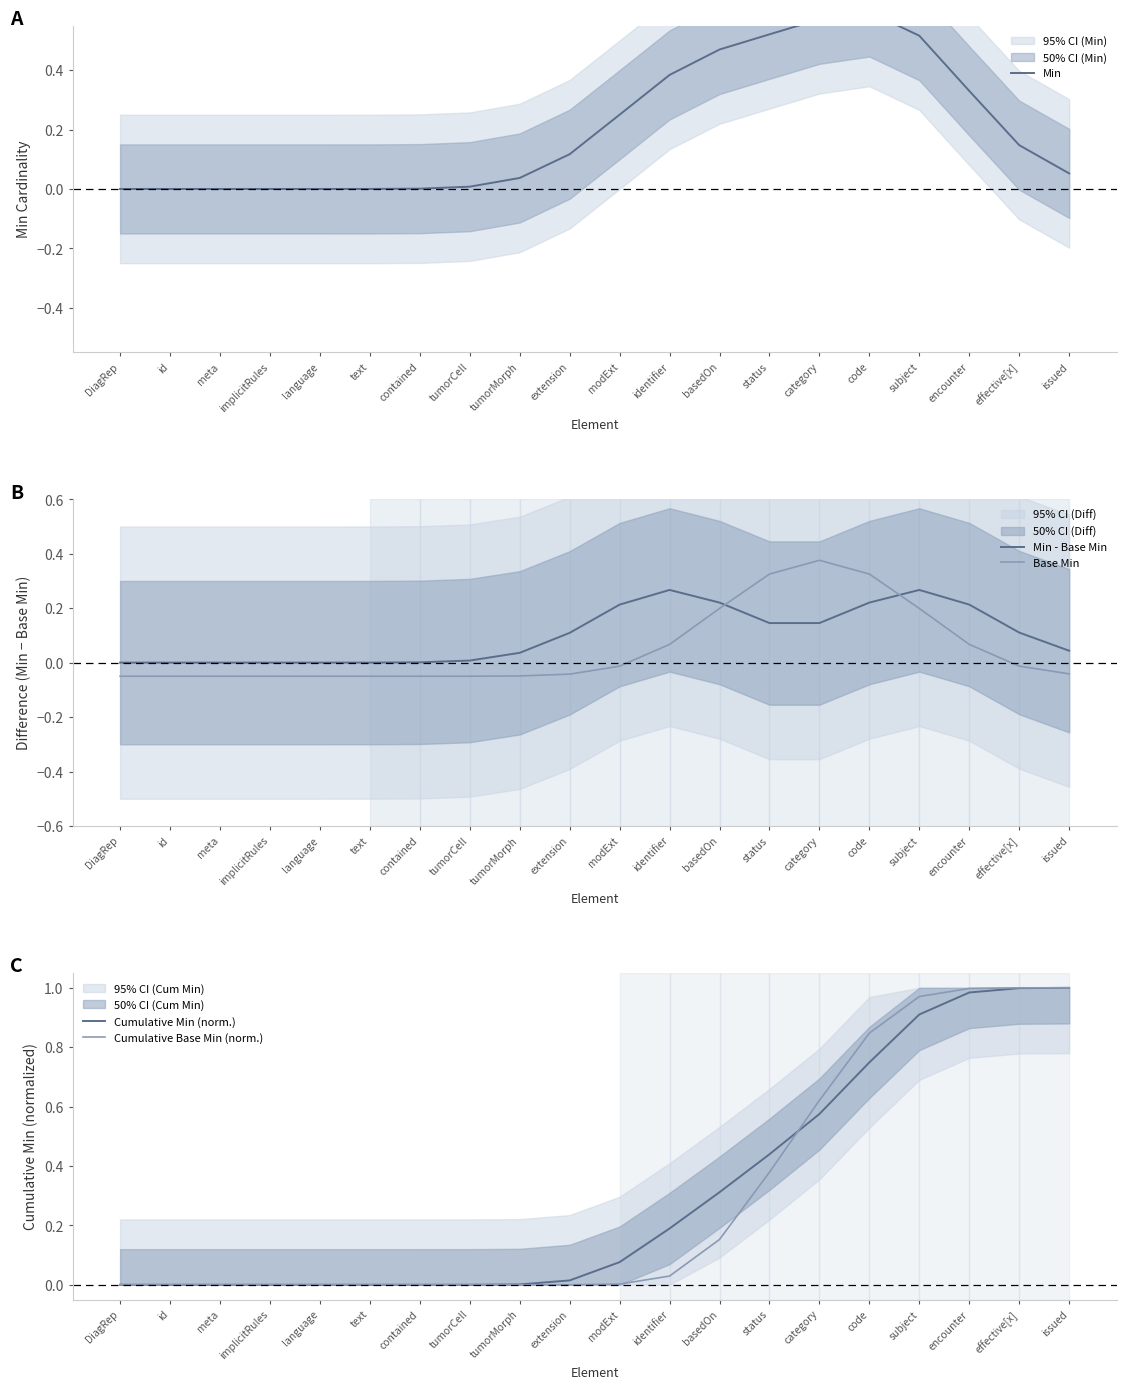

What is the difference between the maximum and minimum values in the Base Min series?

0.4